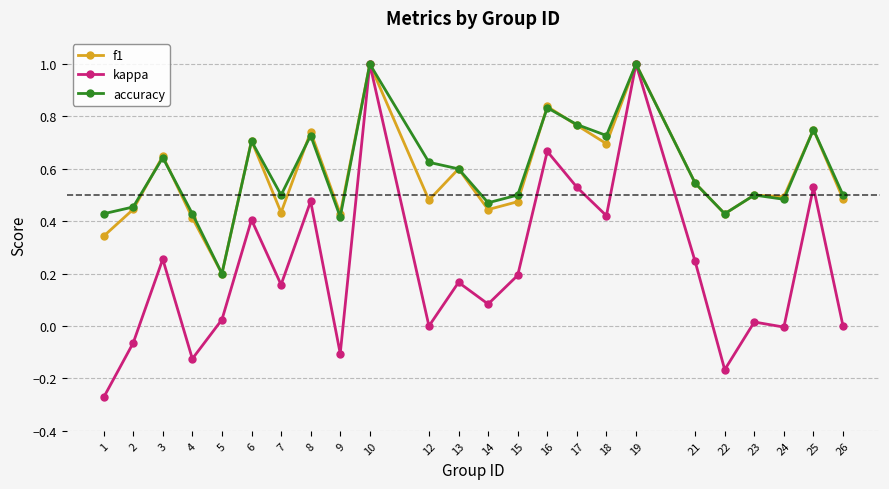

Between 1 and 18, which series saw the biggest shift?

kappa